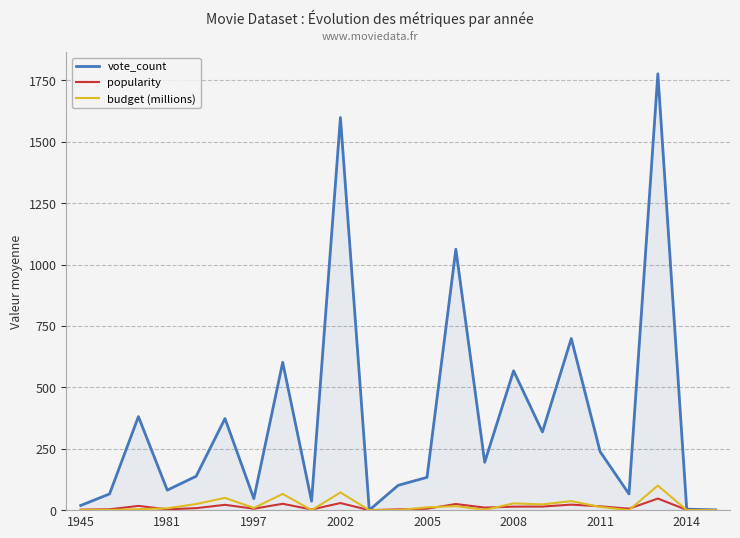

Which series has the largest range (max minus min)?

vote_count